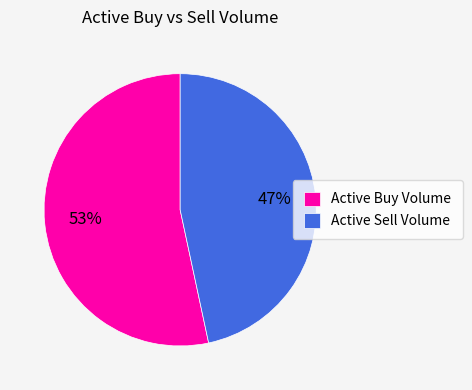

Is the sum of Active Buy Volume and Active Sell Volume greater than half?

Yes